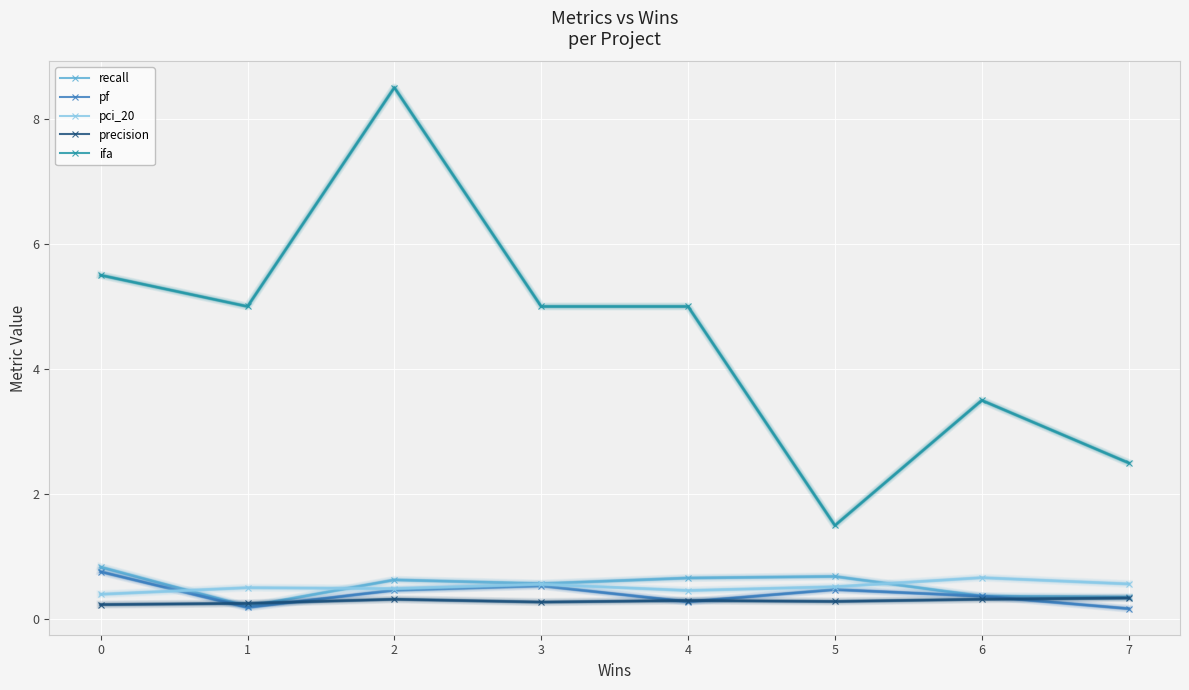

The pci_20 series shows 0.4 at 0. True or false?

True